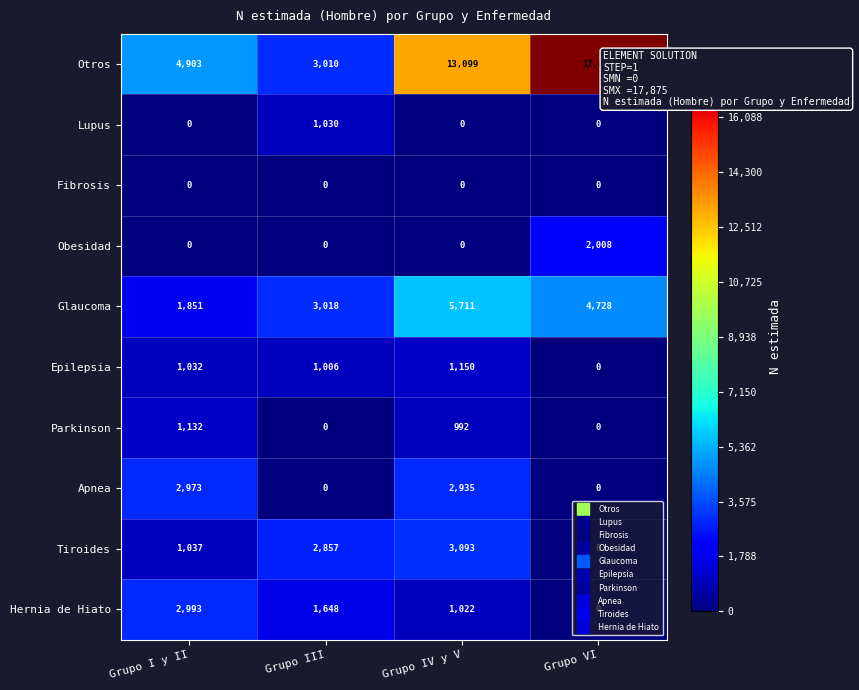

What is the difference between the Otros values at Grupo III and Grupo IV y V?

10089